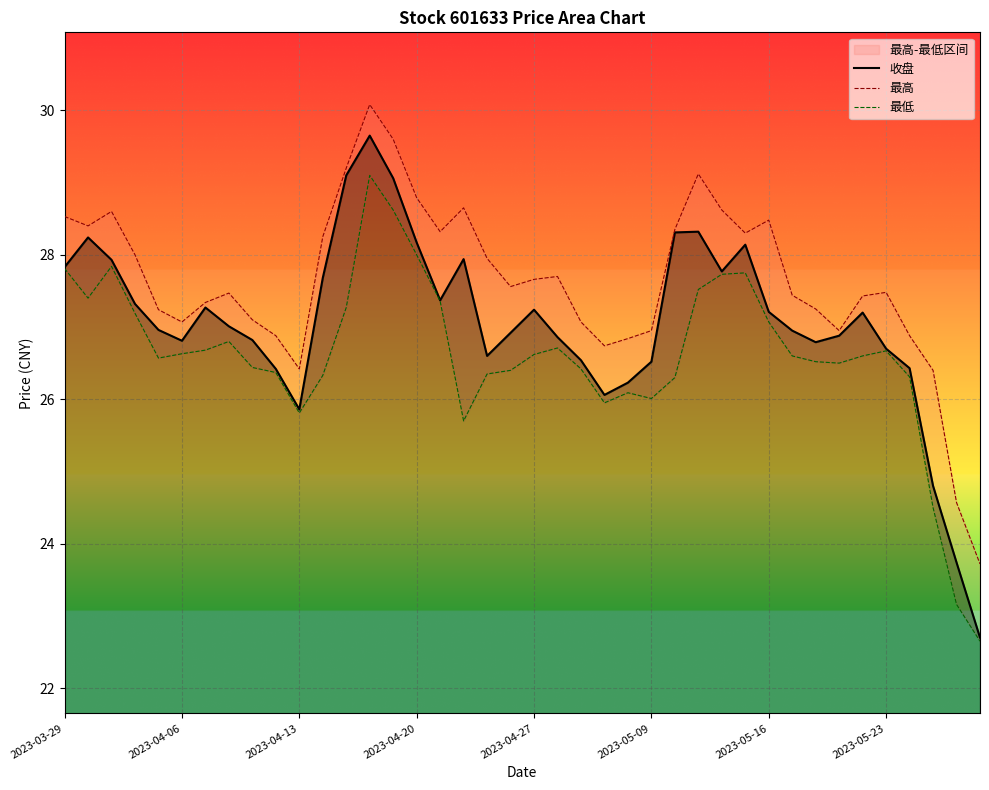

Between 2023-04-27 and 18, which series saw the biggest shift?

最高